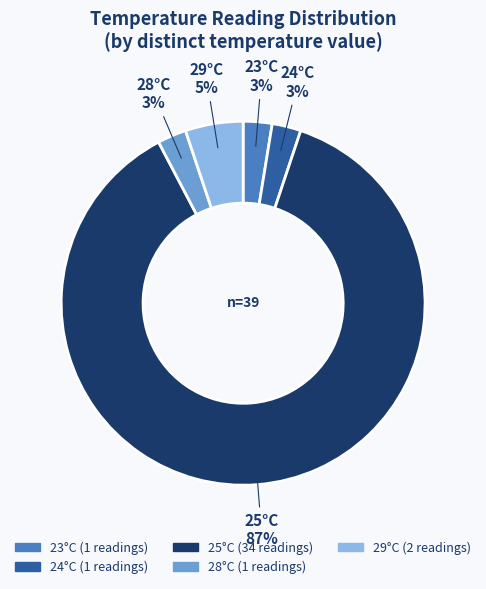

How many slices are in this pie chart?

5